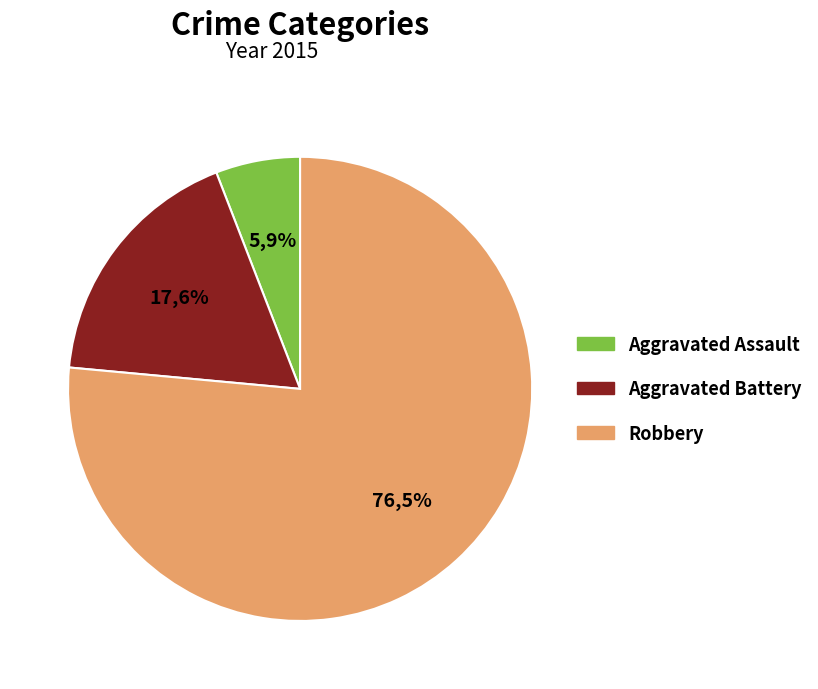

To the nearest percent, what is the difference between the largest and smallest slice percentages?

71%